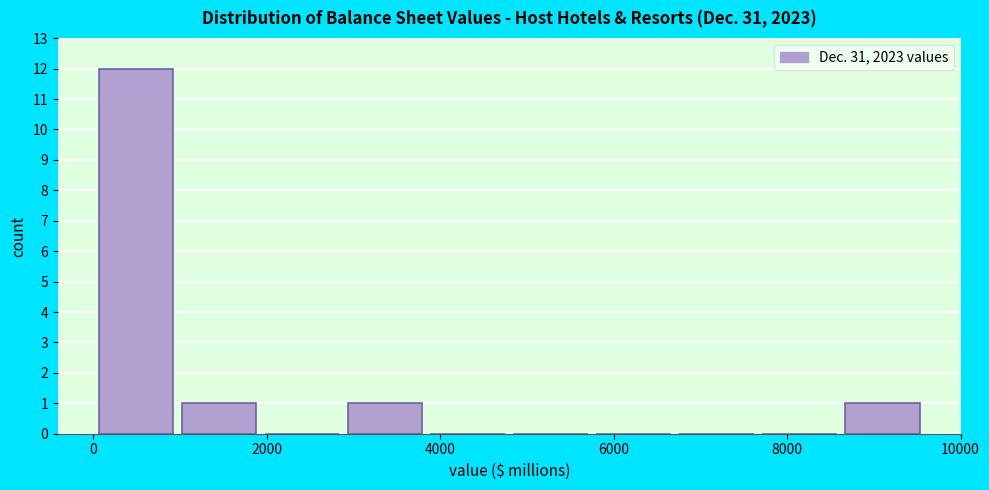

What is the height of the bar covering 8600 to 9600 on the x-axis? Neither the bar edges nor the heights are printed on the chart, so give them approximately, as read against the axes.

1